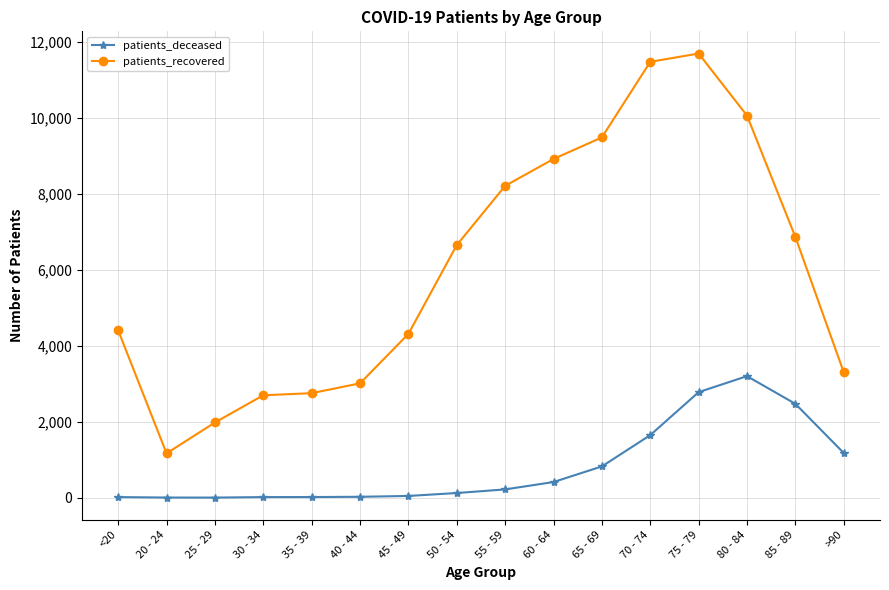

Does the chart display data point markers on the line(s)?

Yes